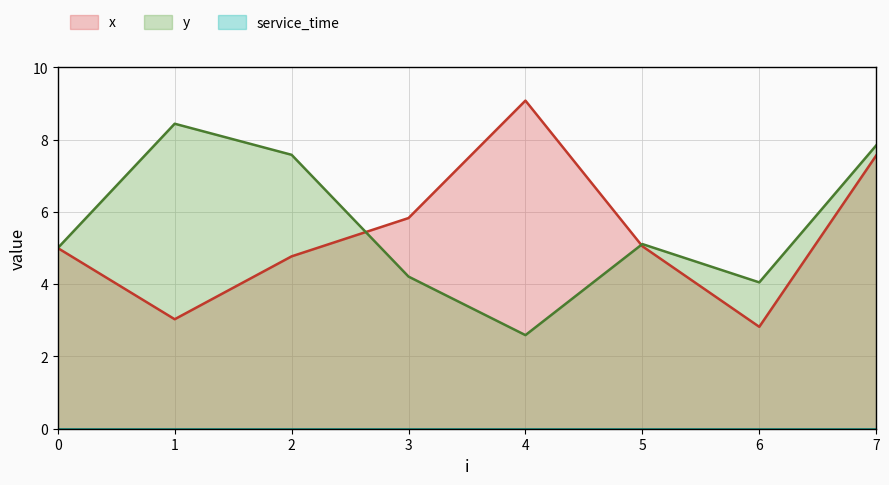

What is the difference between the maximum and minimum values in the x series?

6.3